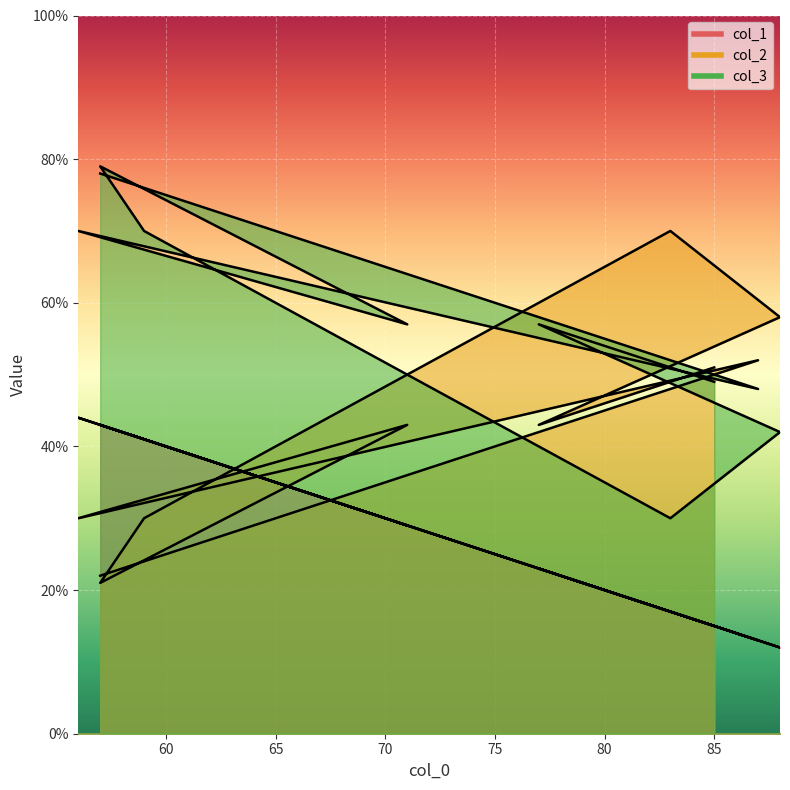

How many data points does each series have?

10